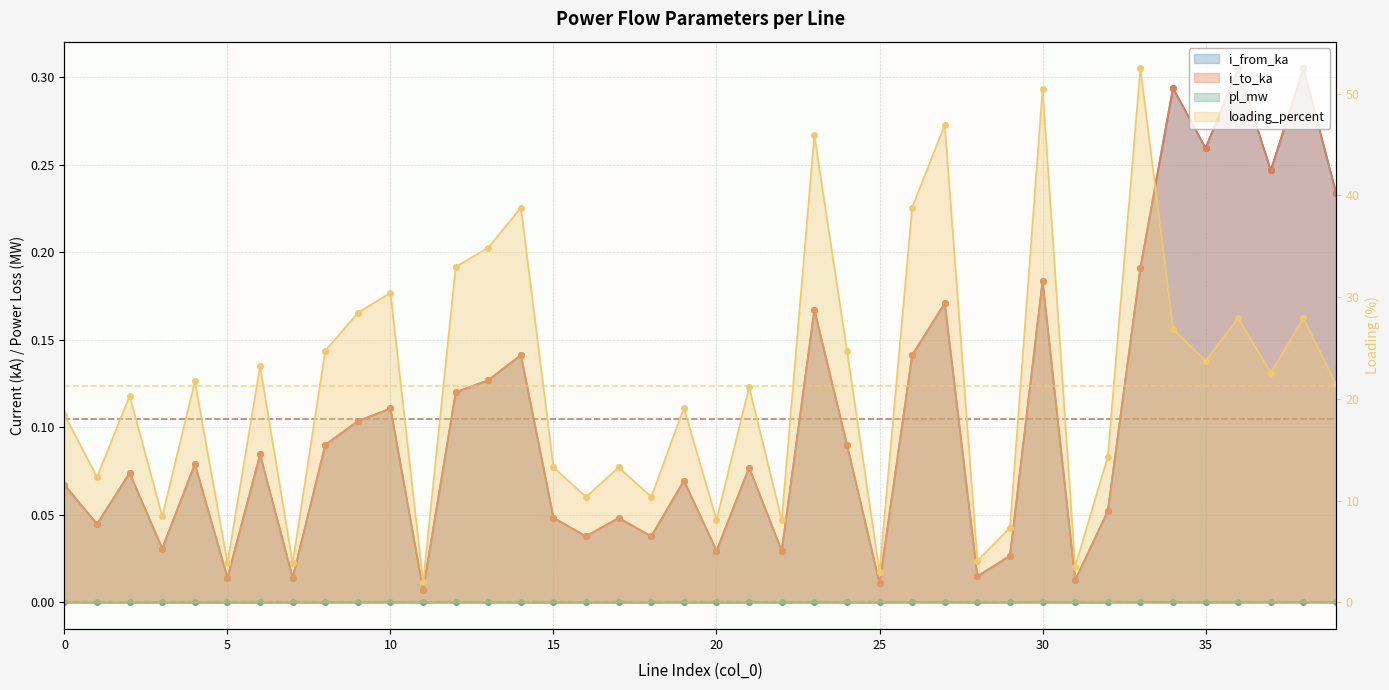

In pl_mw, how many points are lower than both neighbors (excluding endpoints)?

13